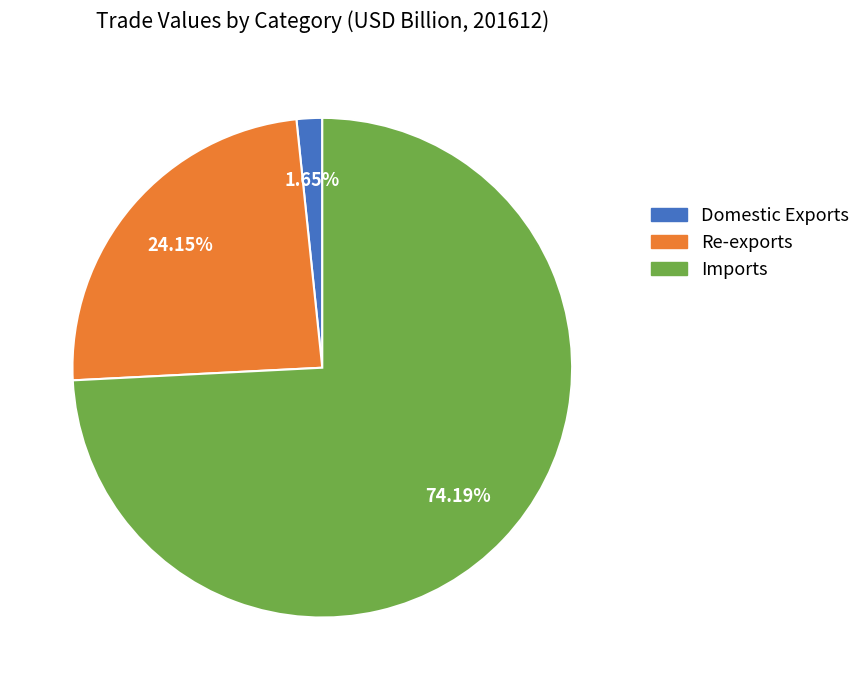

To the nearest percent, what is the difference between the largest and smallest slice percentages?

73%